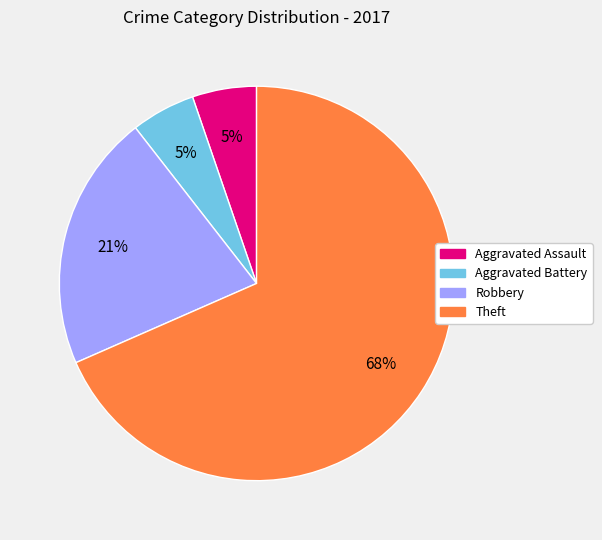

To the nearest percent, what is the average slice percentage?

25%